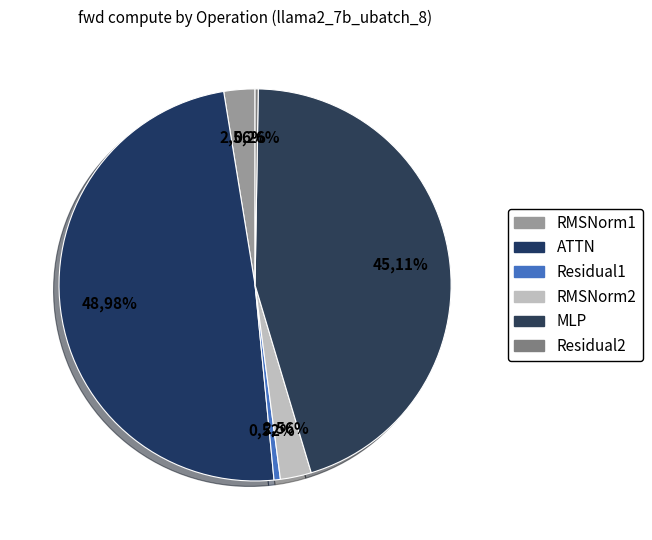

To the nearest percent, what is the combined percentage of Residual2 and MLP?

45%